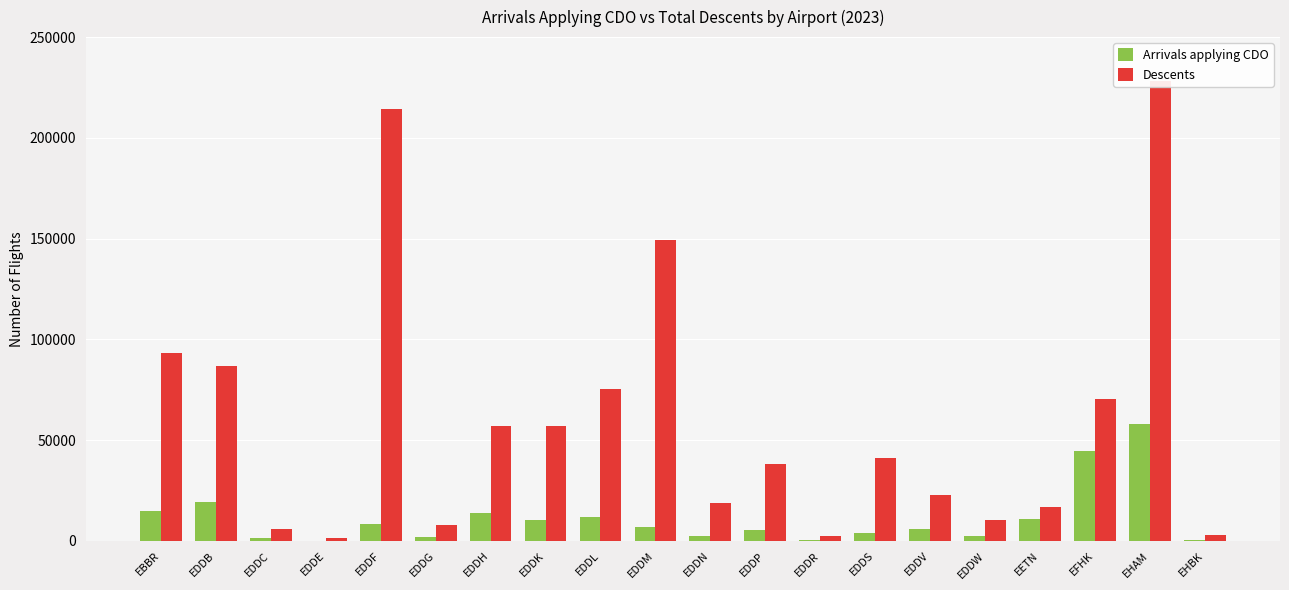

At which label is Arrivals applying CDO closest to 29225?

EDDB